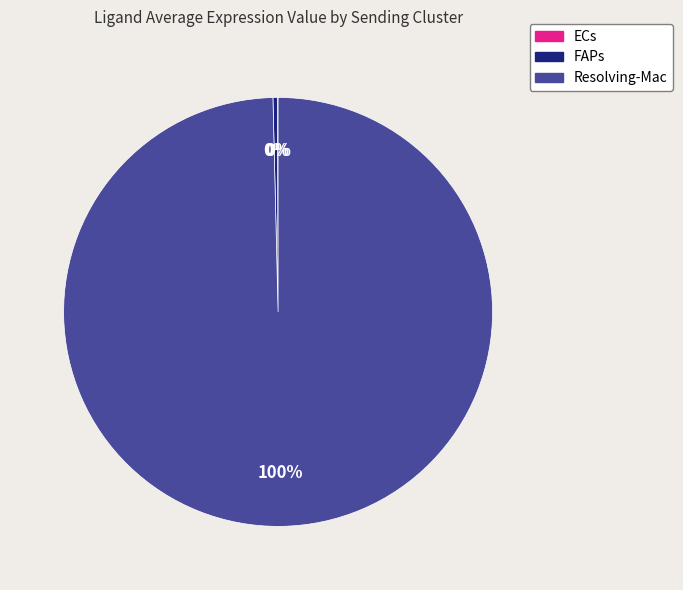

Which slice represents more than half of the pie?

Resolving-Mac